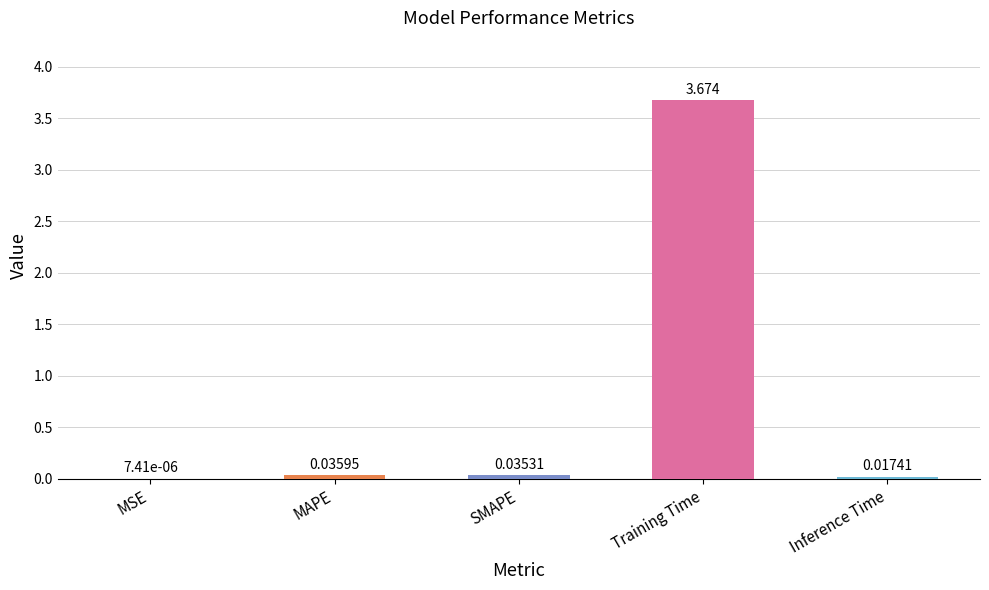

Are the bars horizontal?

No